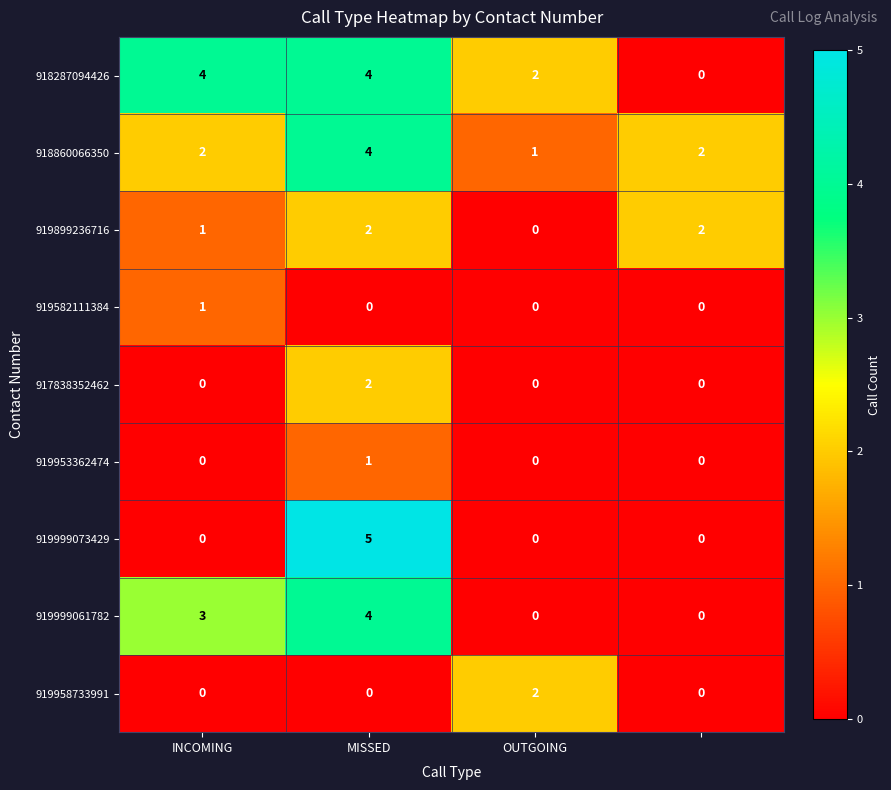

What is the greatest value displayed?

5